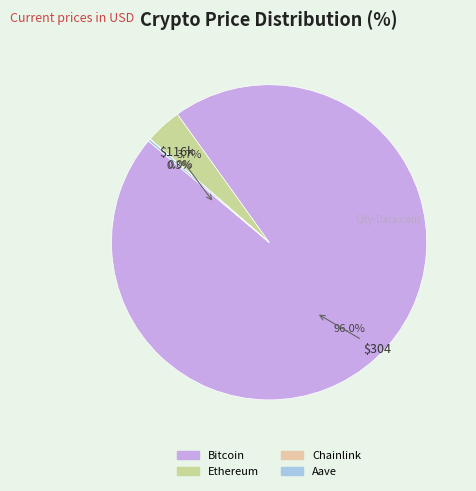

Rank the categories by value from lowest to highest.

Chainlink, Aave, Ethereum, Bitcoin